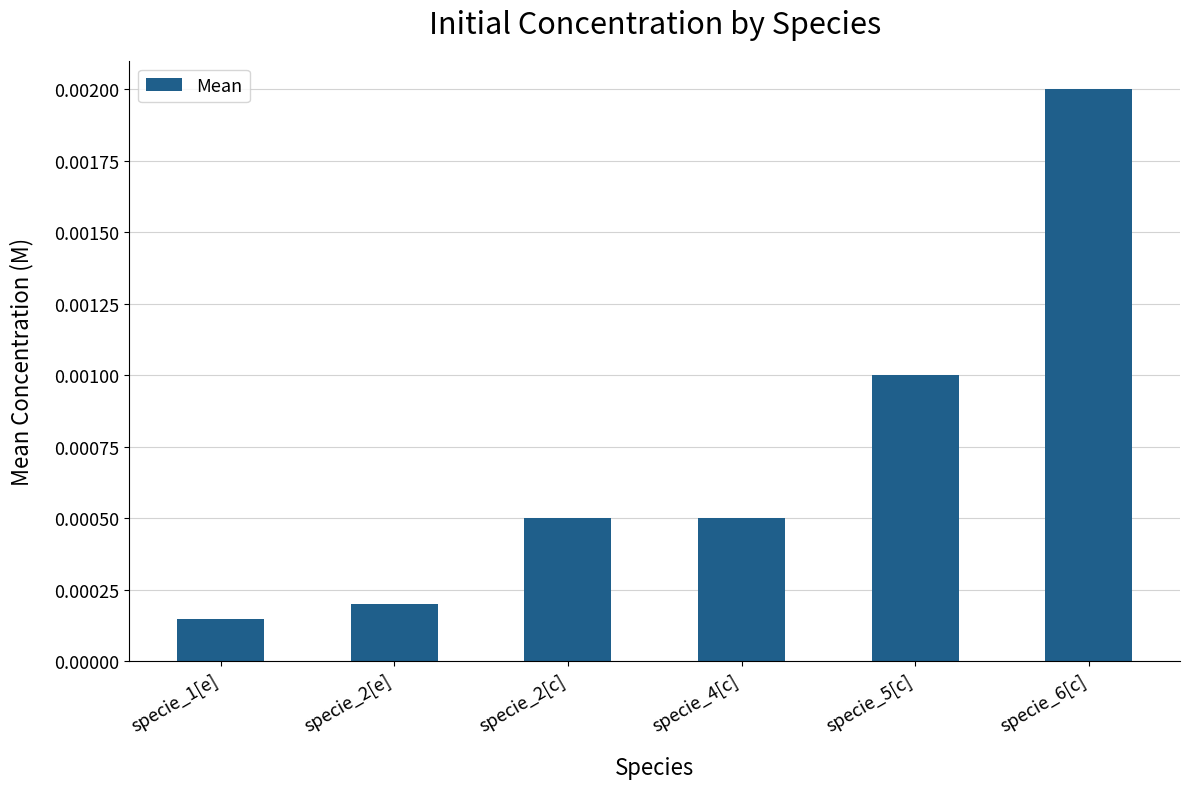

Does the chart contain stacked bars?

No